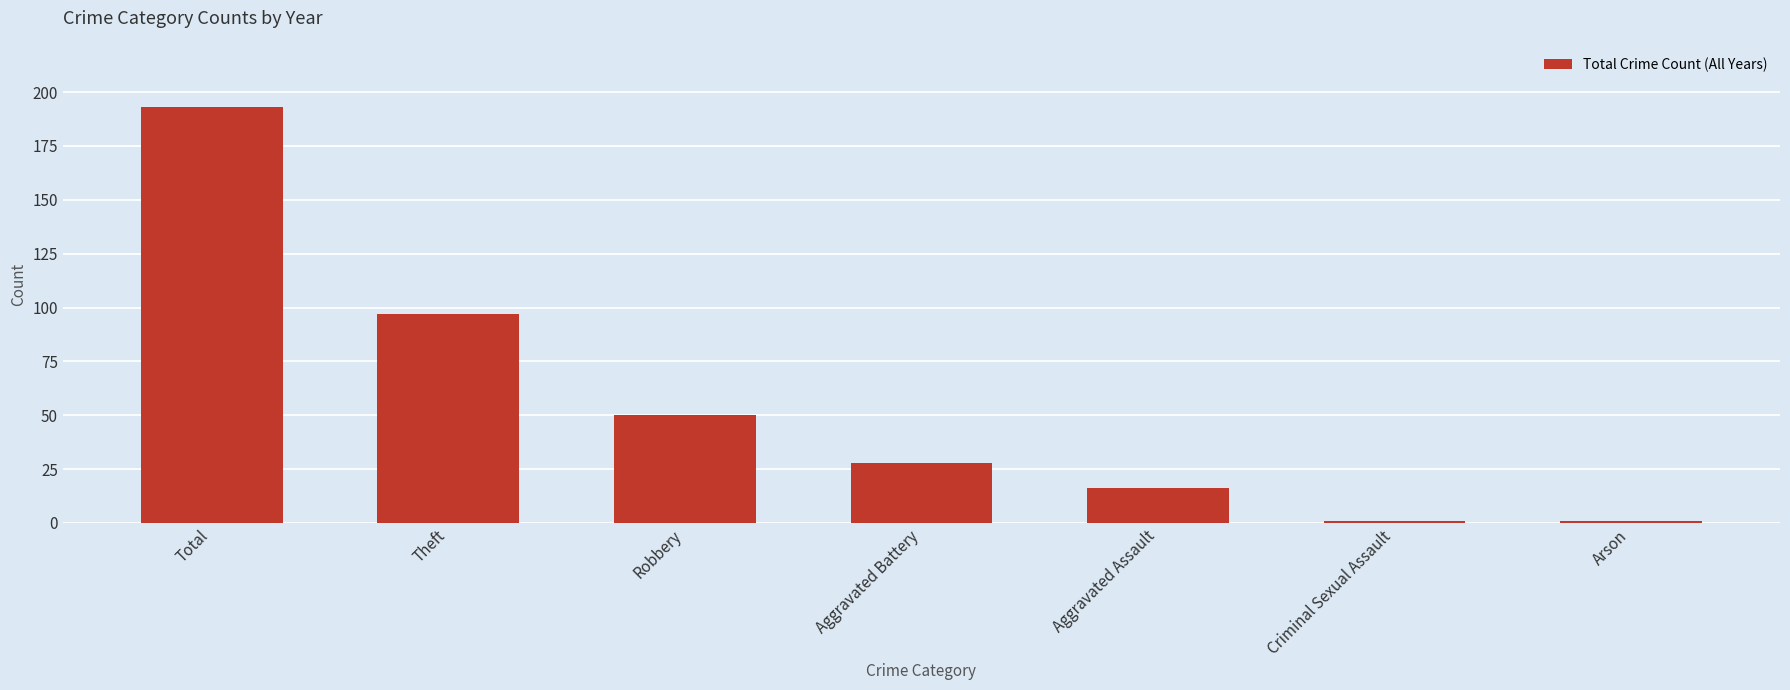

Which has a higher value, Aggravated Battery or Criminal Sexual Assault?

Aggravated Battery